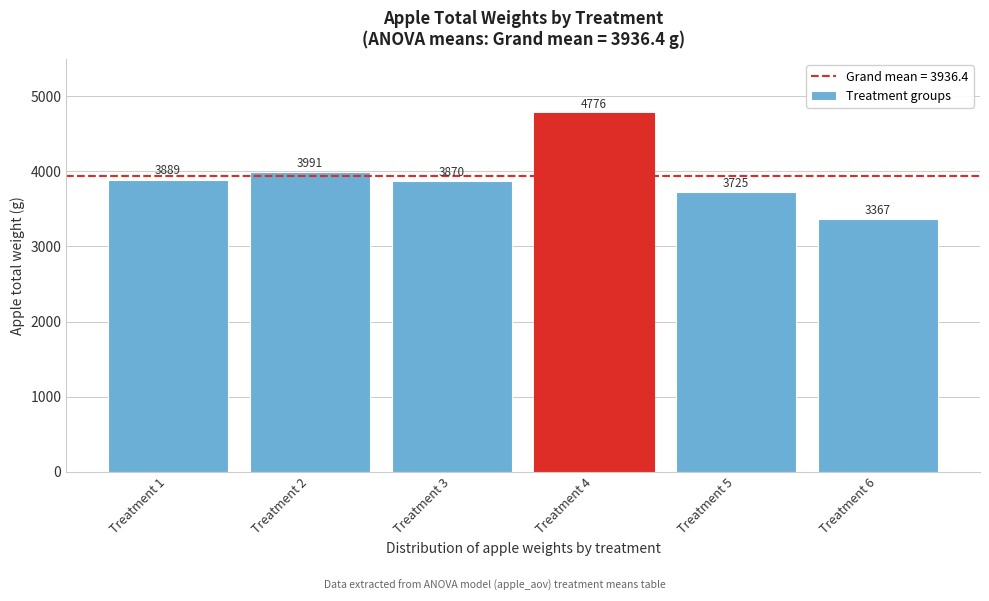

Reading left to right, transcribe all the data shown in this chart.

Treatment 1=3889	Treatment 2=3991	Treatment 3=3870	Treatment 4=4776	Treatment 5=3725	Treatment 6=3367